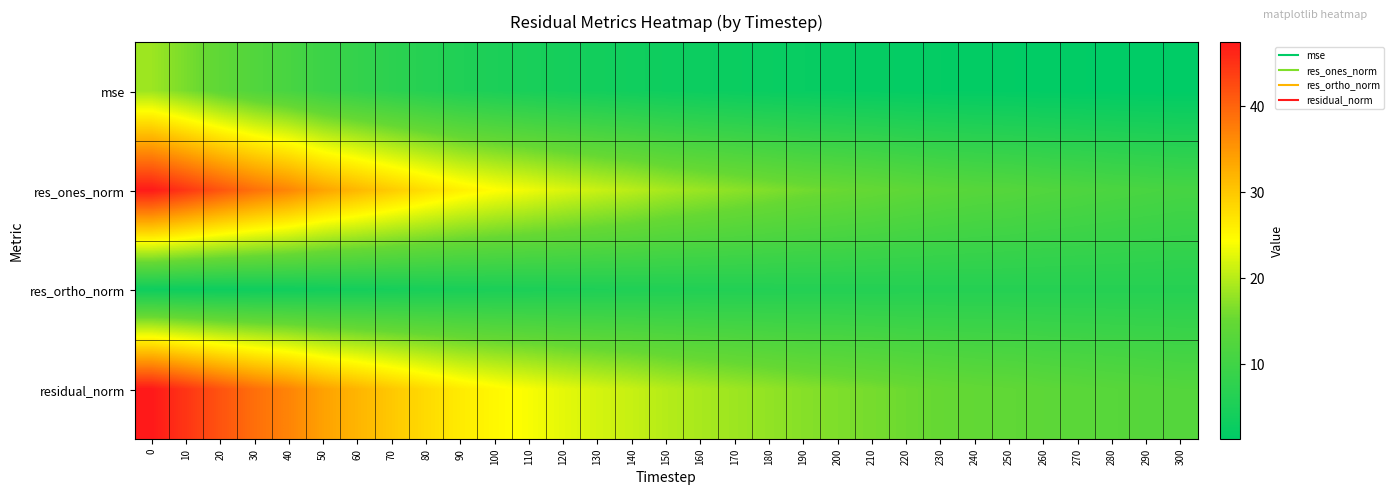

Count the number of categories in the chart.

31